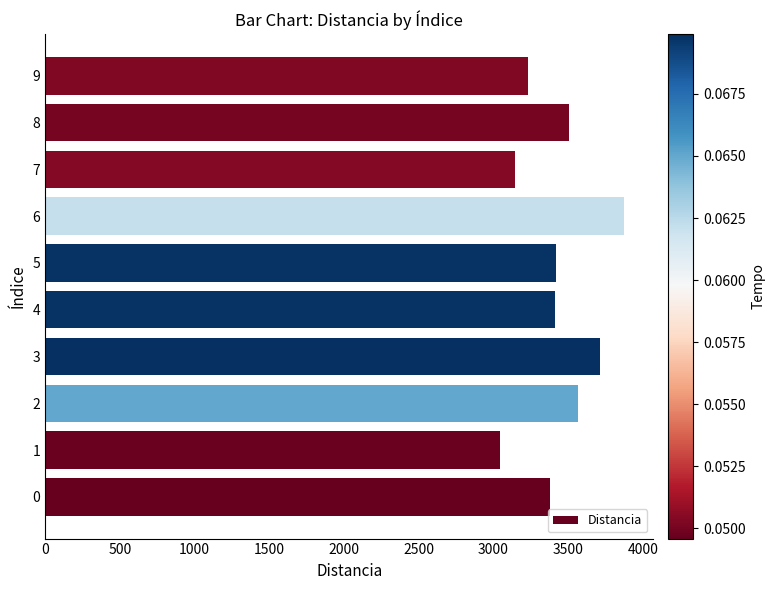

The value at 1 is 5145.6. True or false?

False